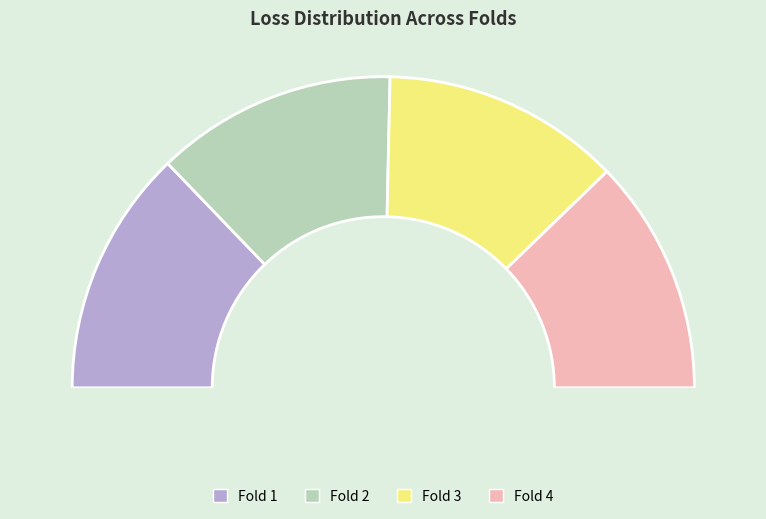

To the nearest percent, what portion does Fold 2 represent?

25%